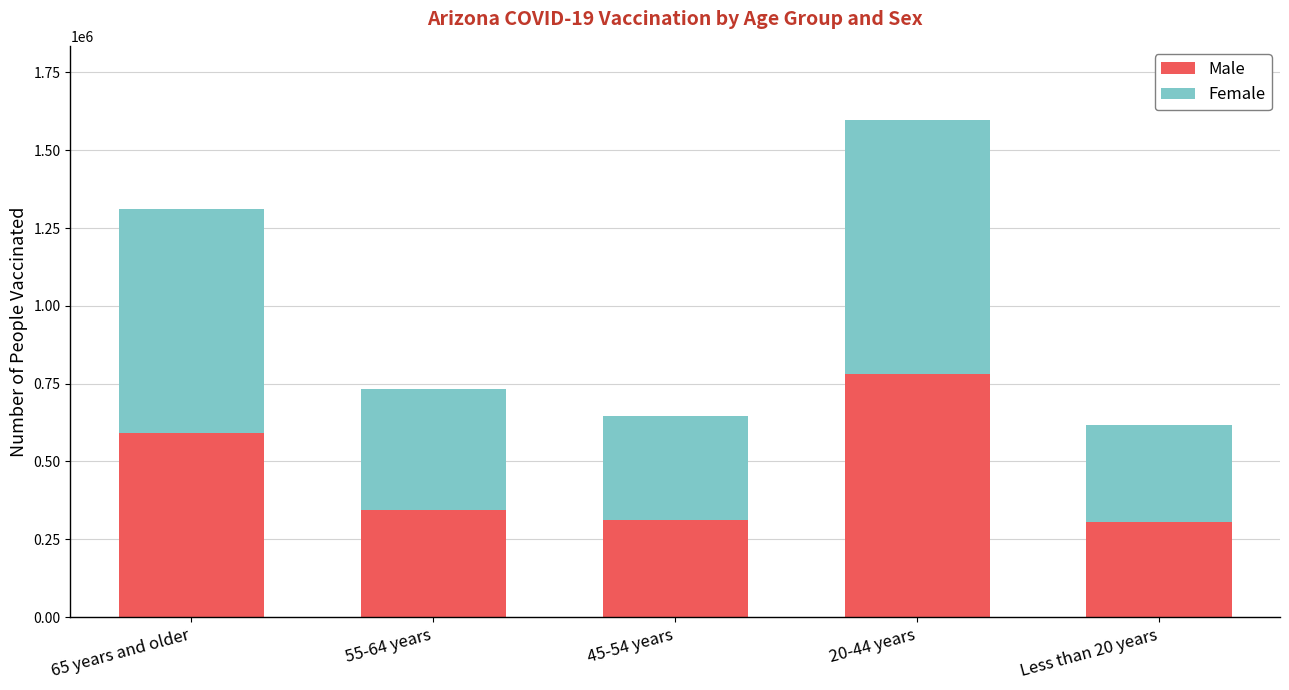

Which category has the highest value in the Male series?

20-44 years